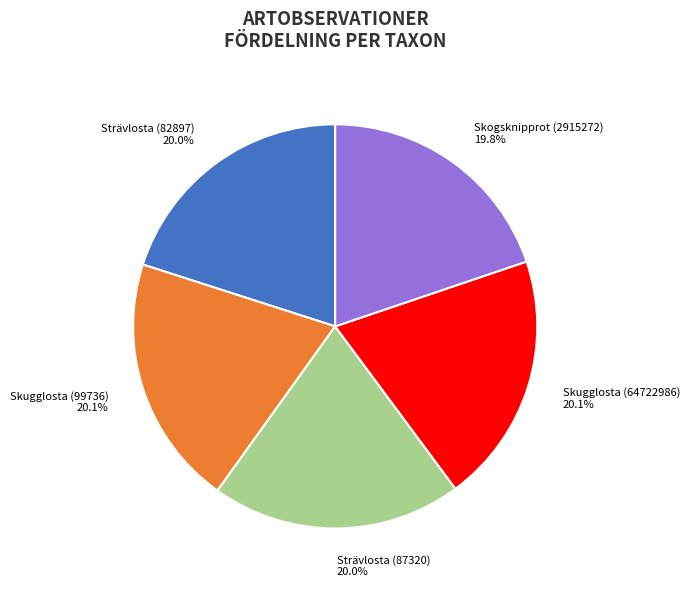

Is there any slice that represents more than half of the pie?

No